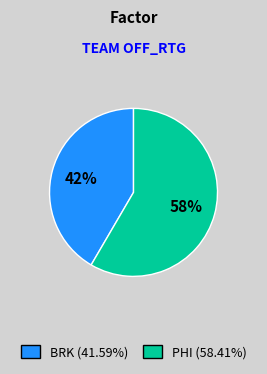

To the nearest percent, what is the average slice percentage?

50%